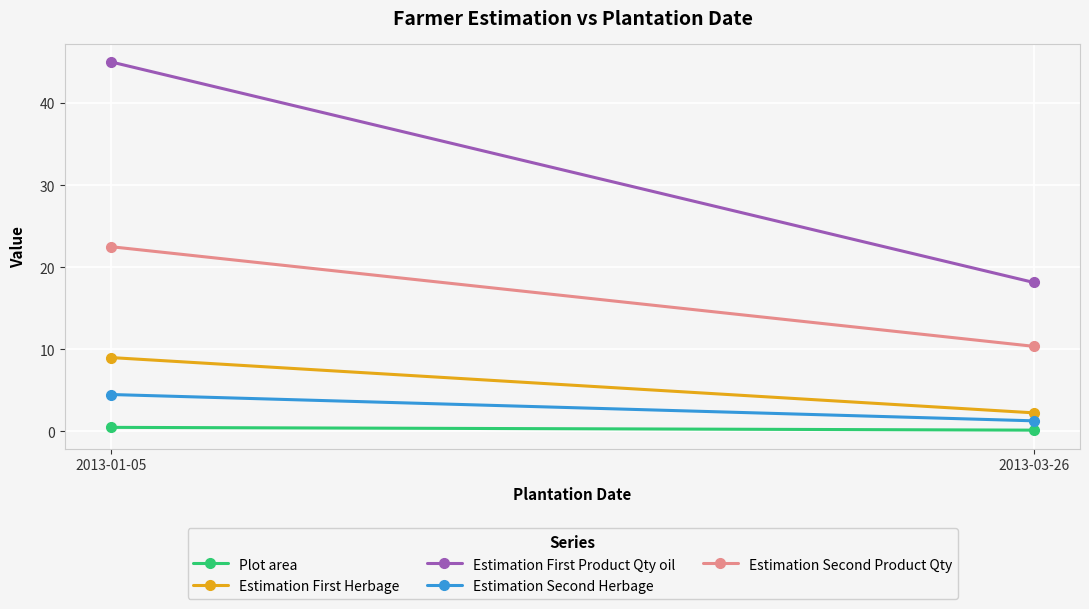

How many series are shown in this chart?

5